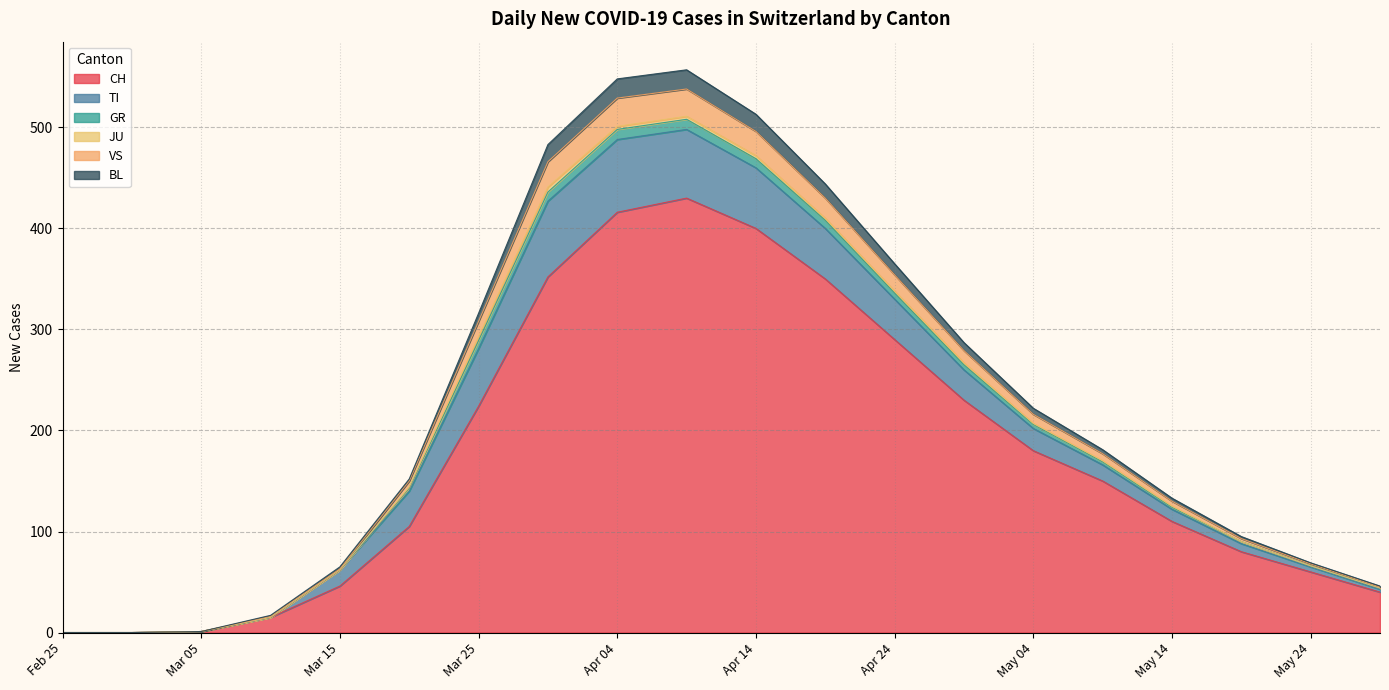

At which label does GR first exceed 177?

Mar 25